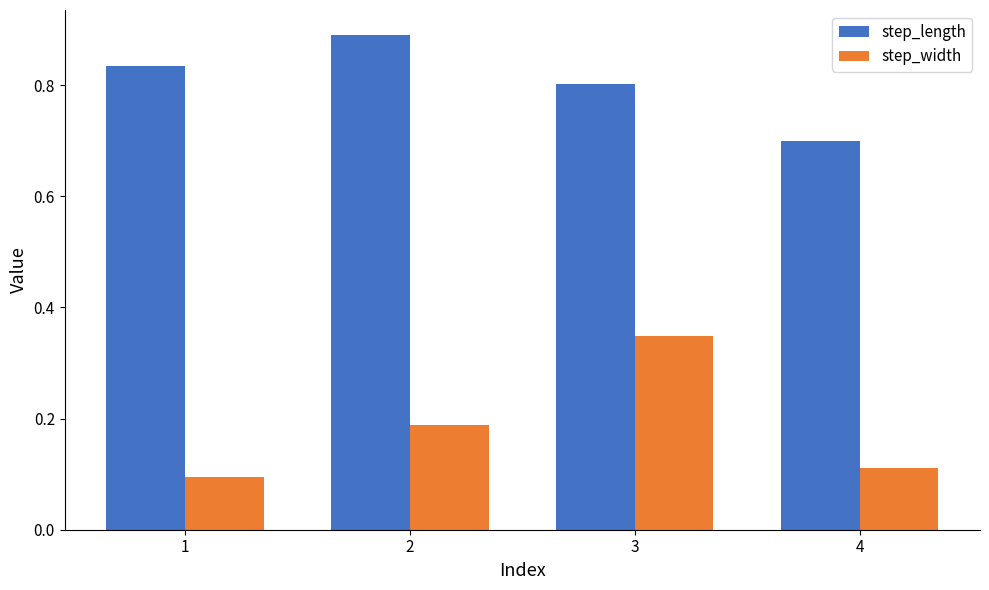

List the series in order of their overall mean, highest first.

step_length, step_width